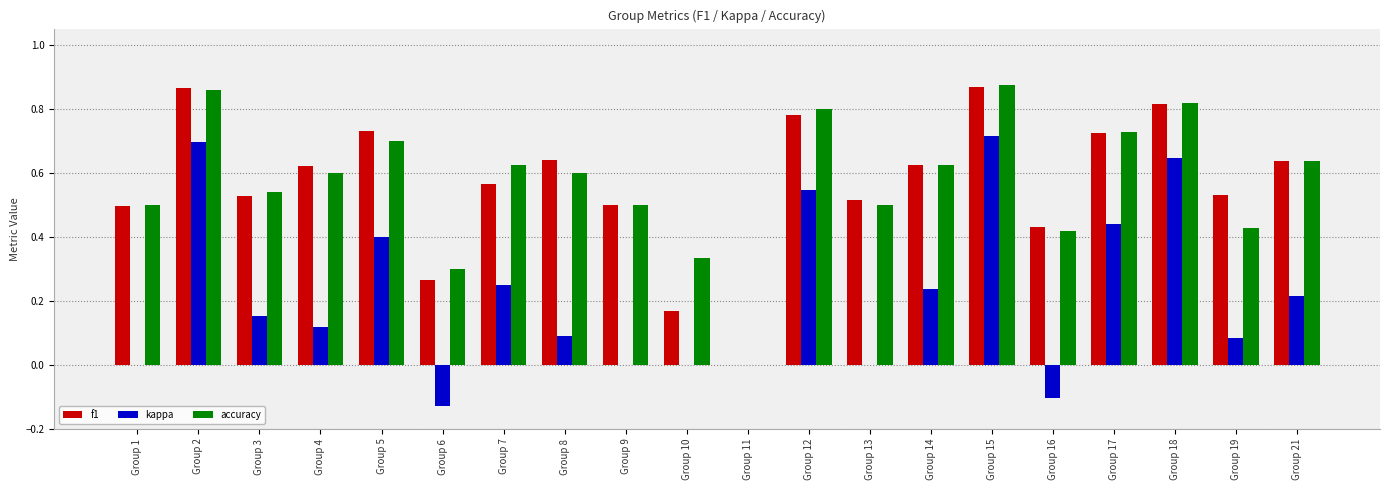

Which series changed the most between Group 8 and Group 14?

kappa